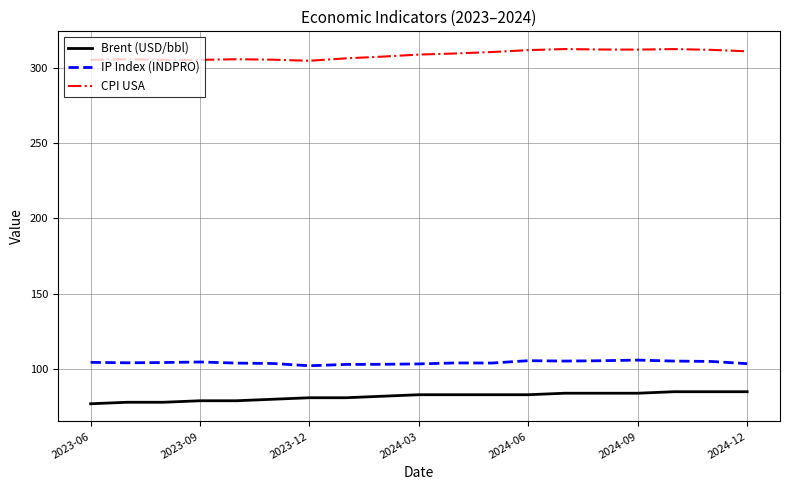

What is the maximum value for IP Index (INDPRO)?

106.0